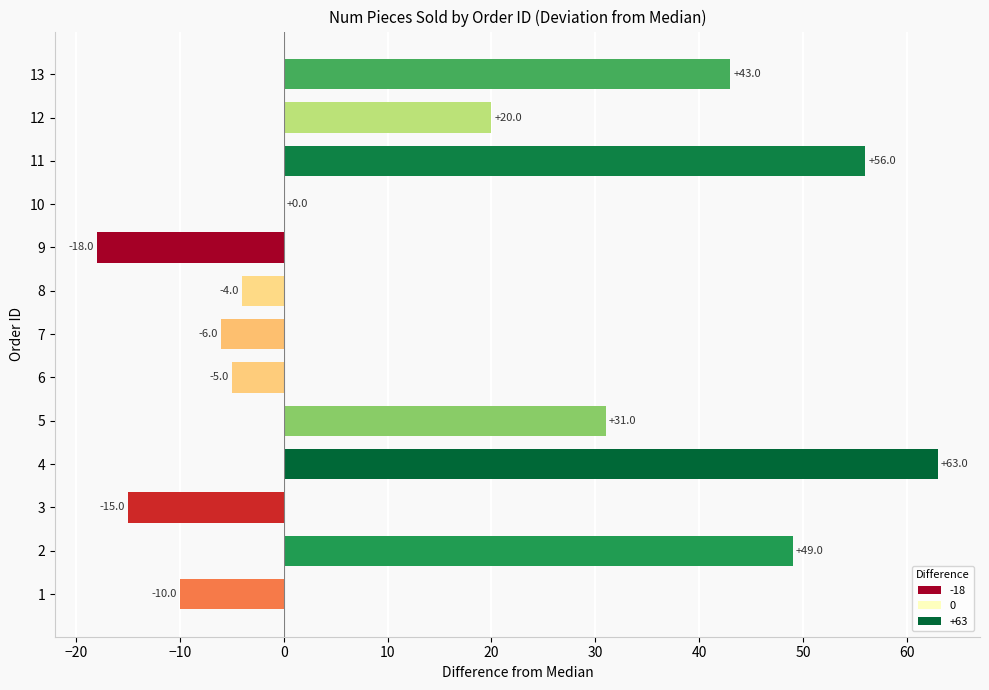

What is the maximum value shown in the chart?

63